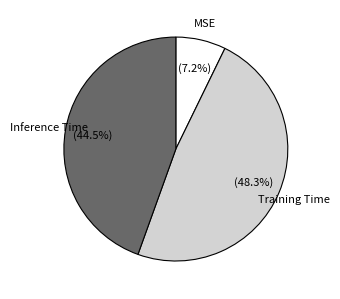

Is it true that Training Time is 48% of the pie?

True